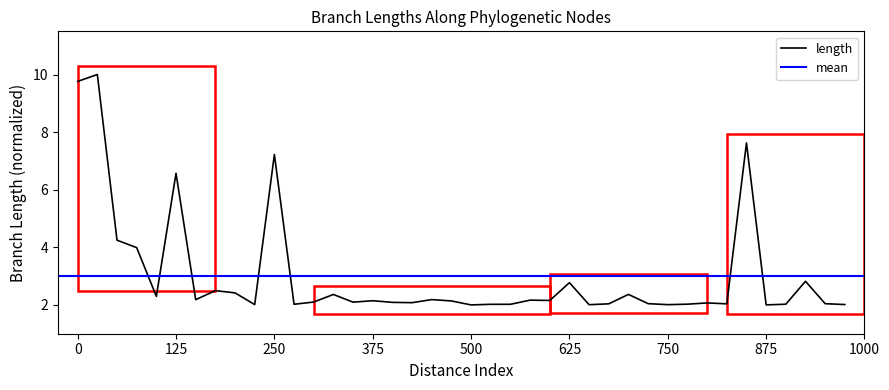

Which has a higher value, 22 or 24?

24